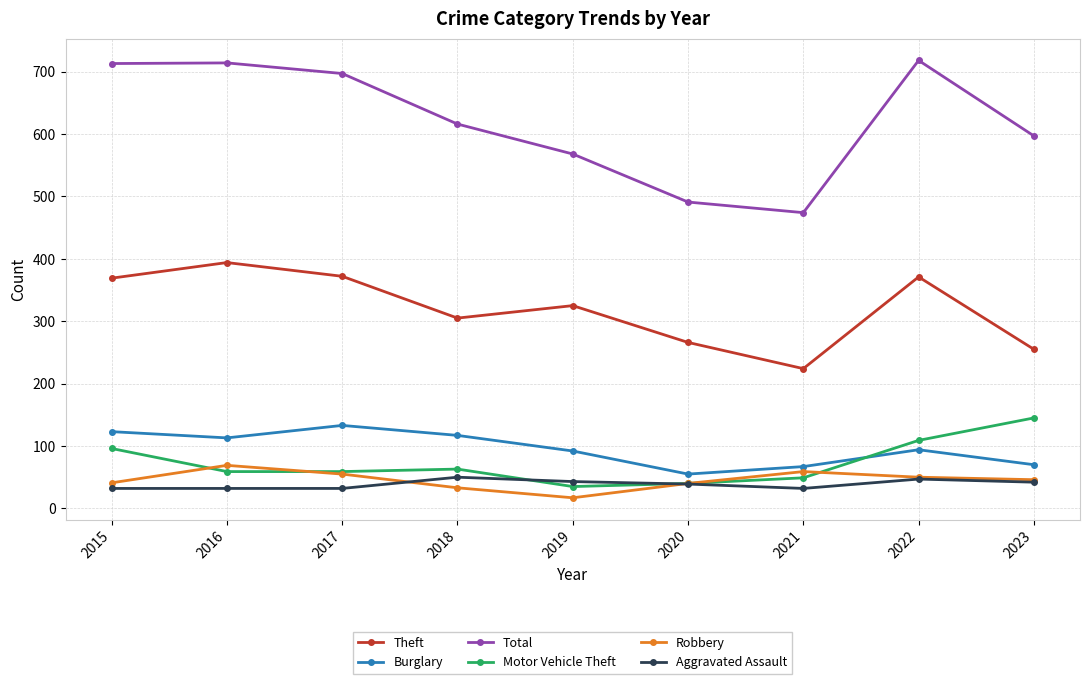

Which series changed the most between 2019 and 2023?

Motor Vehicle Theft